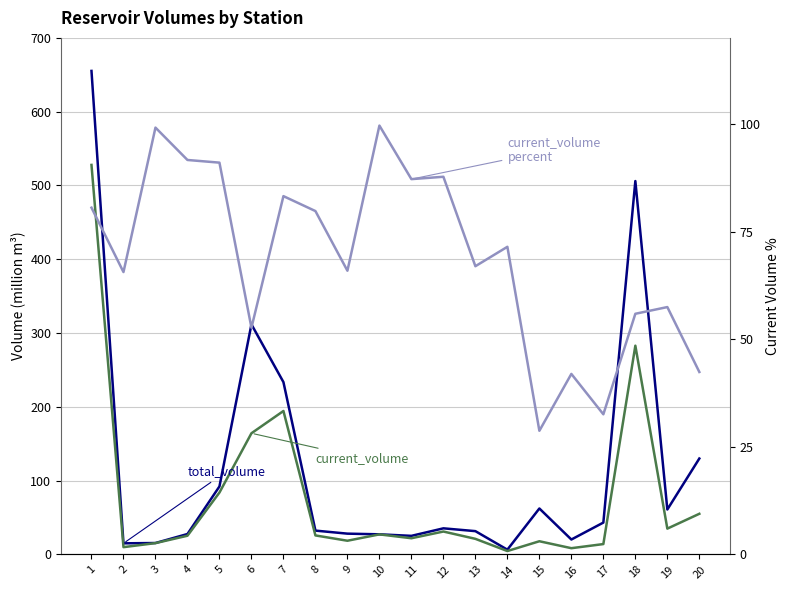

At how many categories does at least one series exceed 232?

4